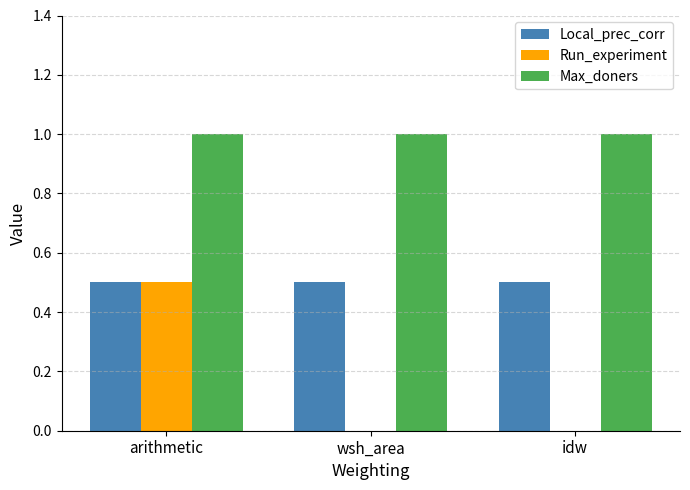

Between arithmetic and wsh_area, which series saw the biggest shift?

Run_experiment